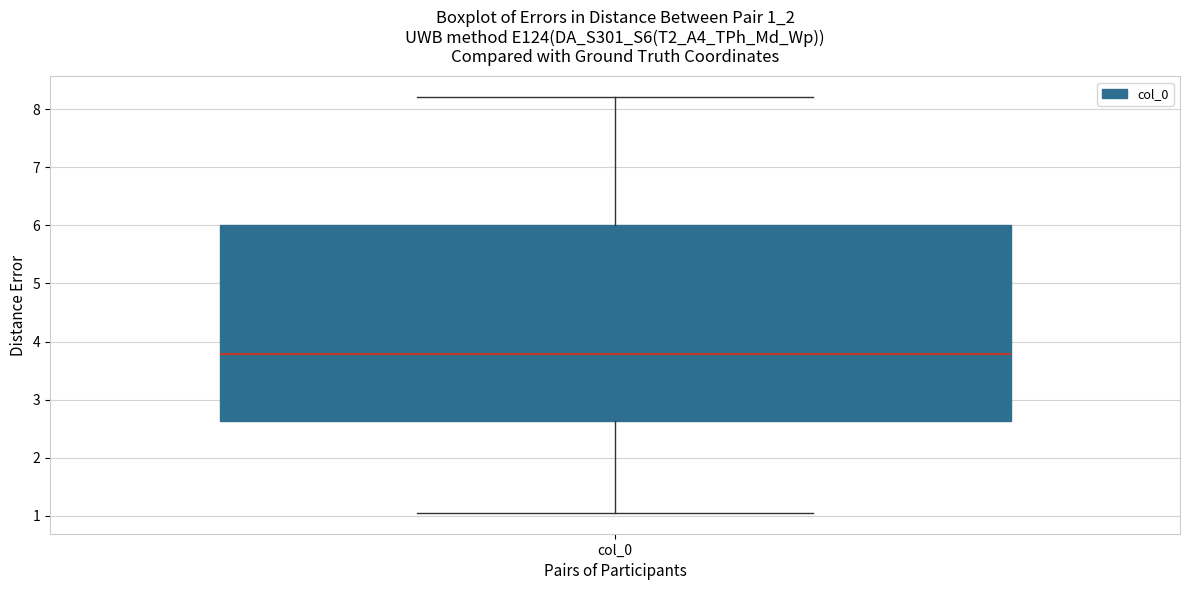

Where does the upper whisker of the box for col_0 end on the y-axis? The values are not printed on the chart, so give them approximately, as read against the axis.

8.2